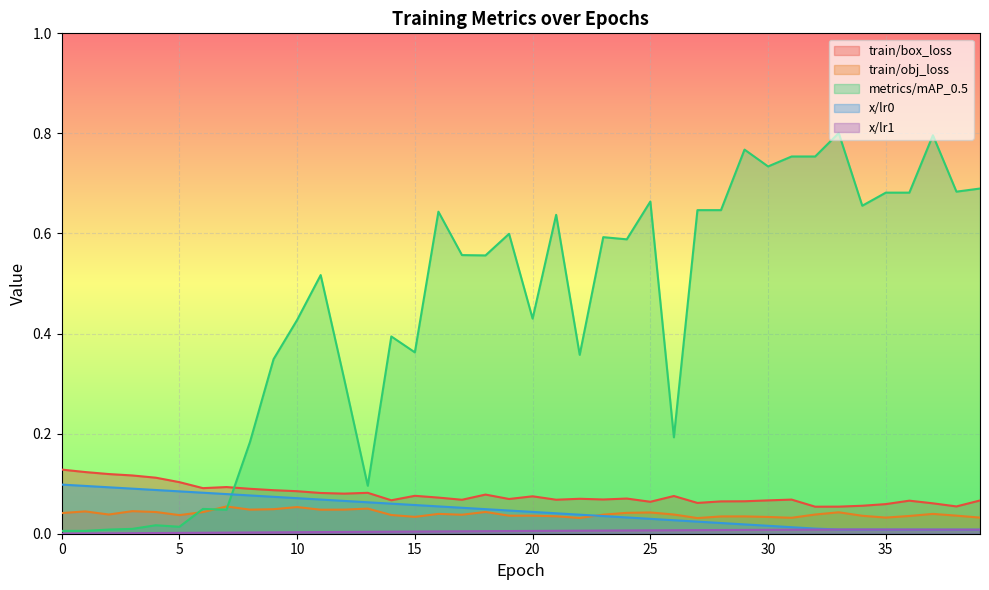

Where is the first local minimum for train/box_loss?

6